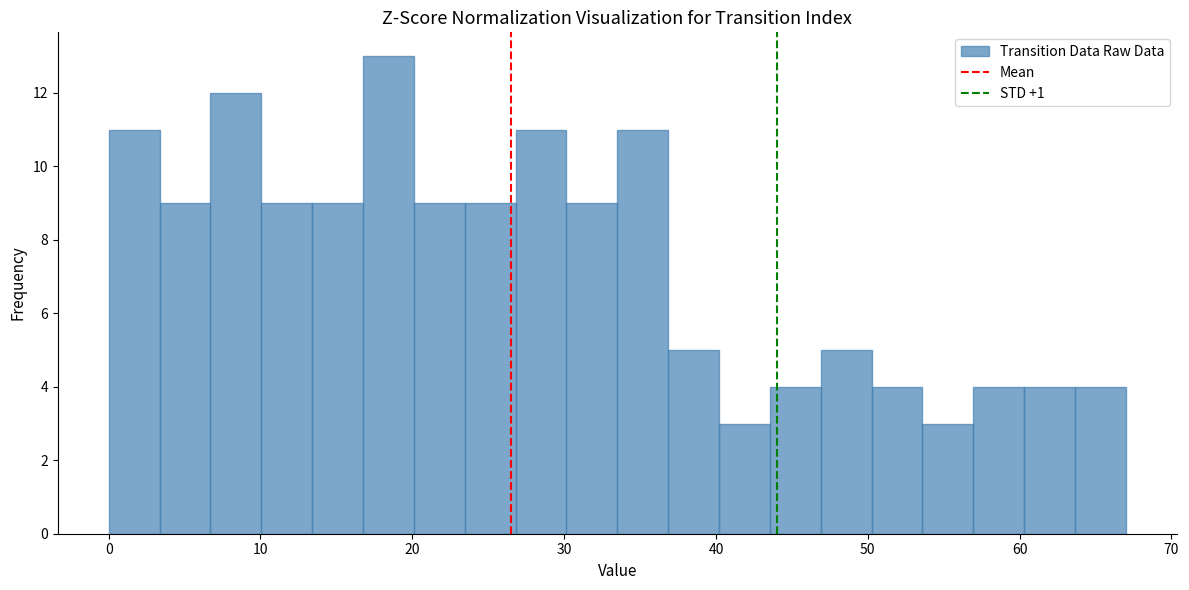

Read against the x-axis, roughly where is the centre of the tallest bar?

18